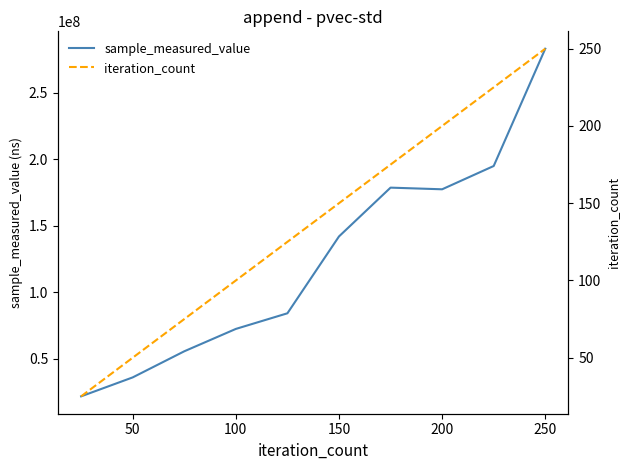

The value of sample_measured_value at 150 is 201056670. True or false?

False